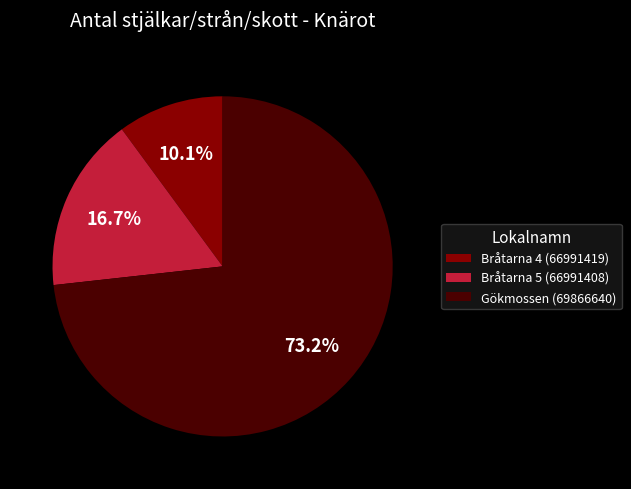

Which has a higher value, Gökmossen (69866640) or Bråtarna 5 (66991408)?

Gökmossen (69866640)